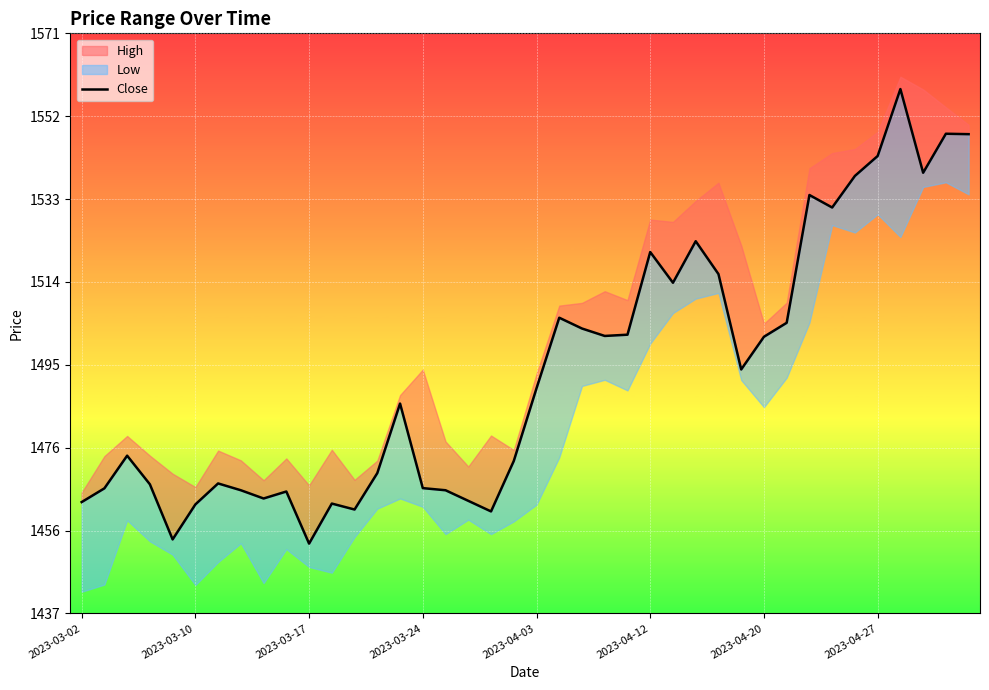

The value at 21 is 1505.5. True or false?

True